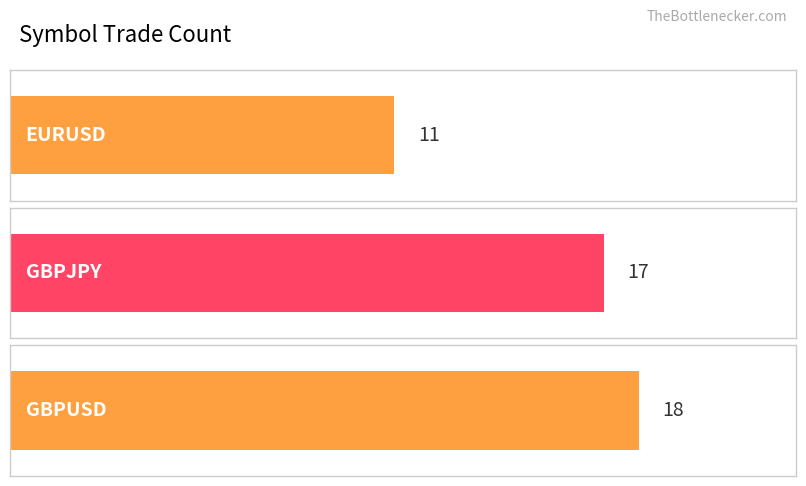

Read the value at GBPUSD.

18